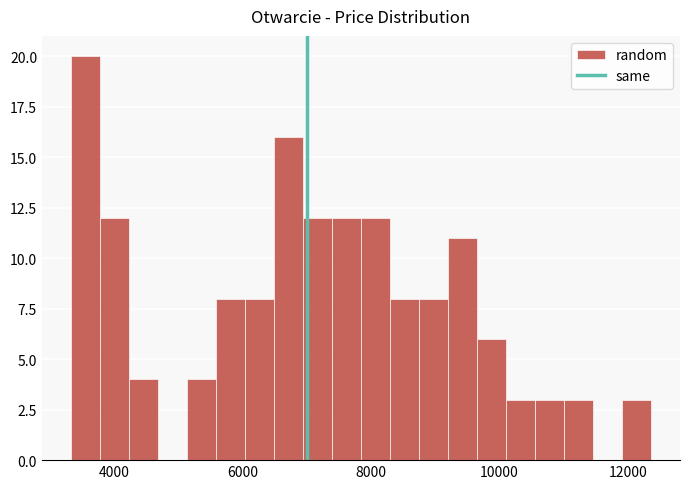

Around what value on the x-axis is the tallest bar? Give the approximate position of its centre, as read against the axis.

3600